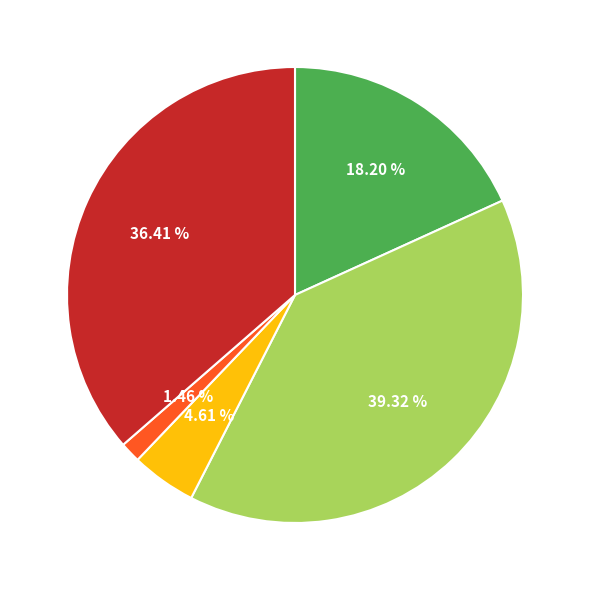

Is there any slice that represents more than half of the pie?

No